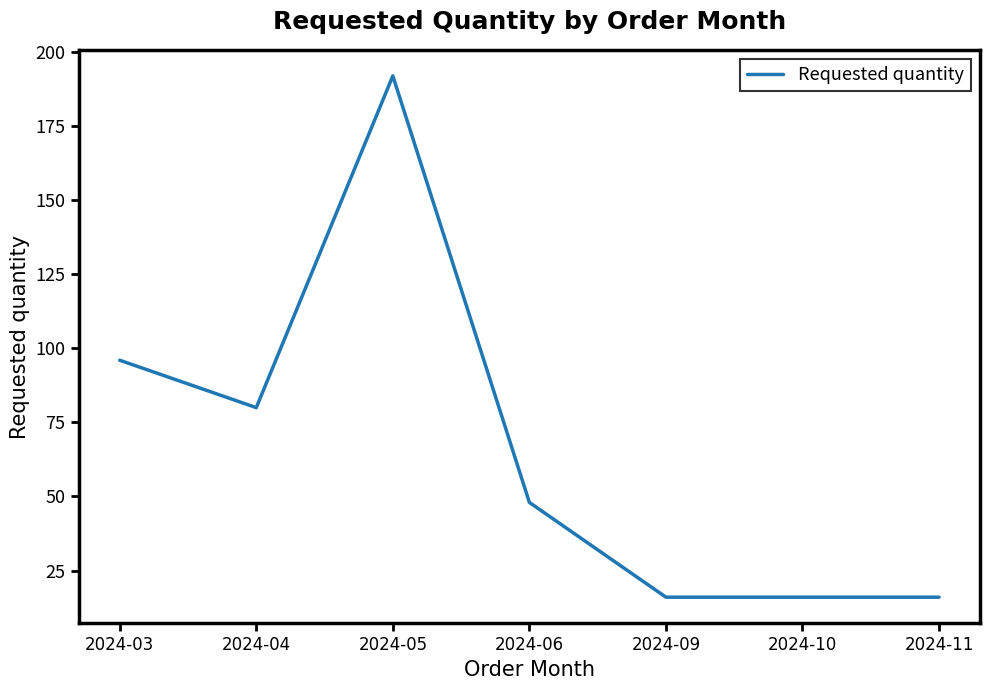

What is the sum of all values?

464